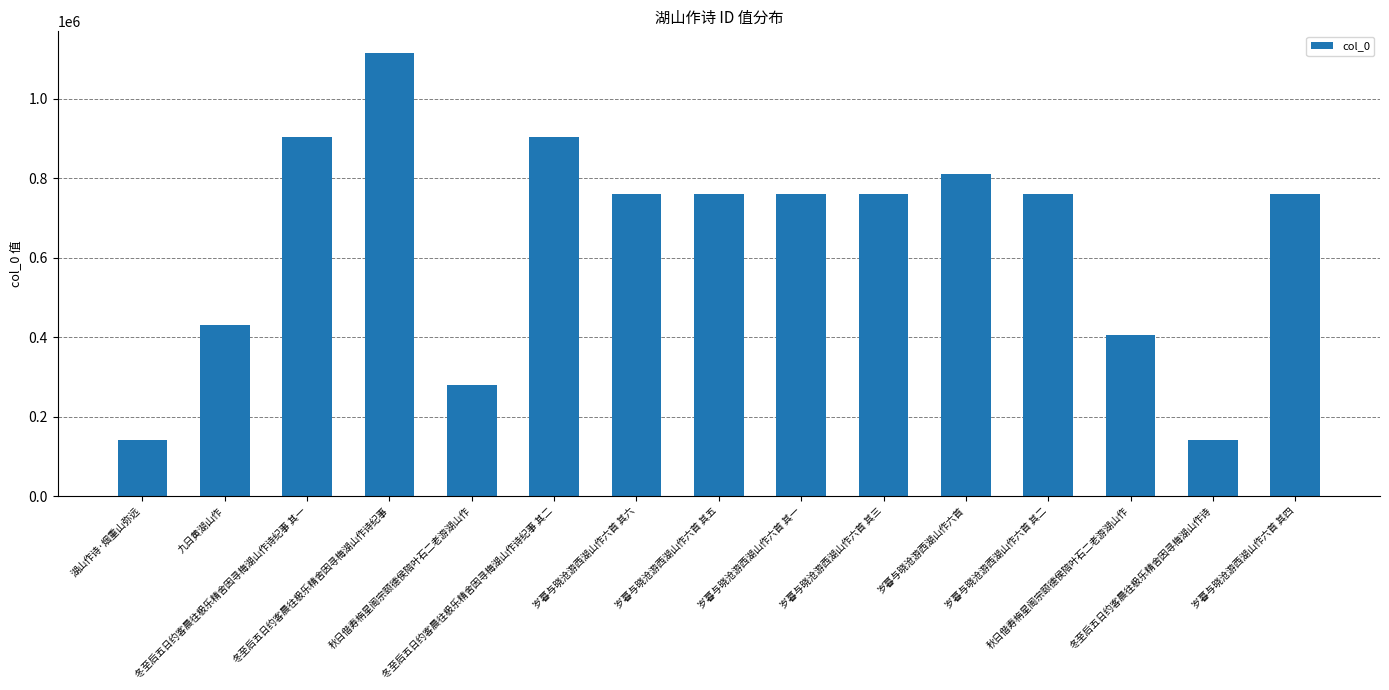

The value at 冬至后五日约客晨往极乐精舍因寻梅湖山作诗 is 193744. True or false?

False